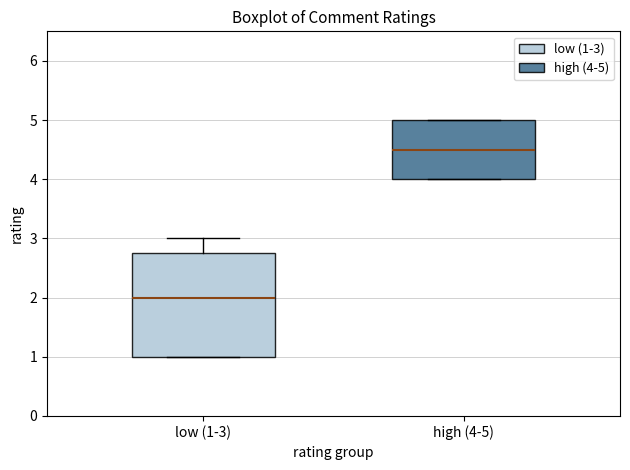

Reading left to right, read every box against the y-axis: the position of its median line, the range the box covers, and the ends of its whiskers. The values are not printed on the chart, so give them approximately, as read against the axis.

low (1-3): median 2.0, box 1.0 to 2.8, whiskers 1.0 to 3.0
high (4-5): median 4.5, box 4.0 to 5.0, whiskers 4.0 to 5.0